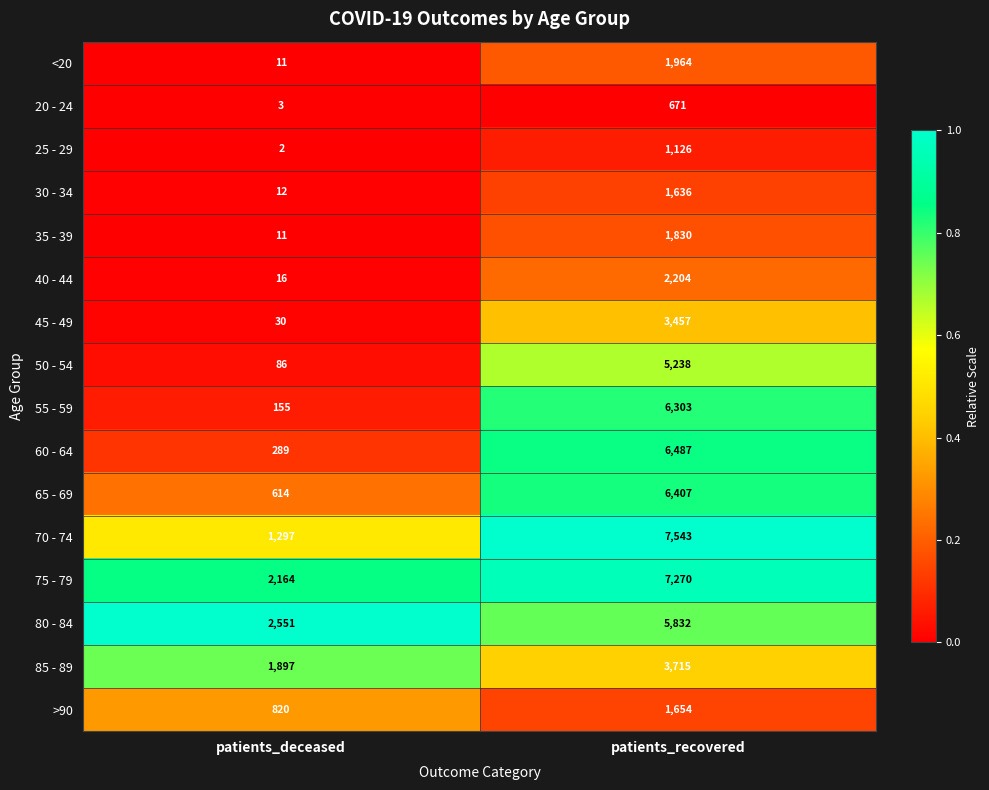

The 85 - 89 series shows 3110 at patients_deceased. True or false?

False